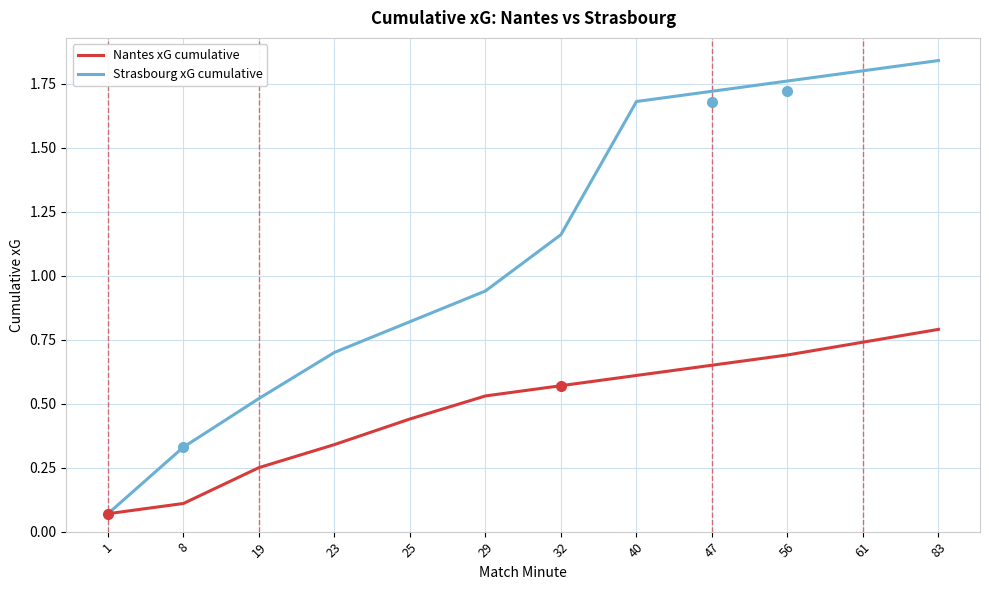

Which category has the highest value in the Strasbourg xG cumulative series?

83